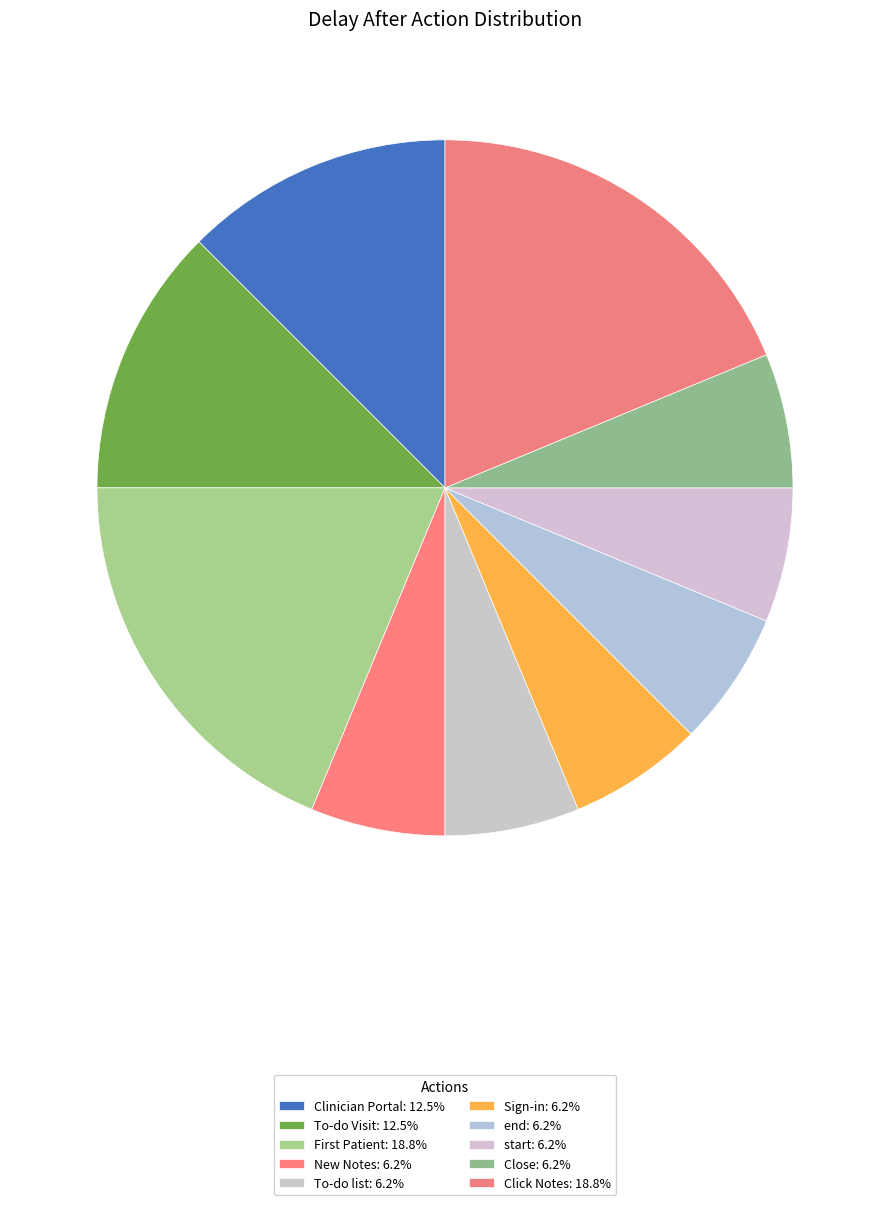

To the nearest percent, what portion does Clinician Portal represent?

12%